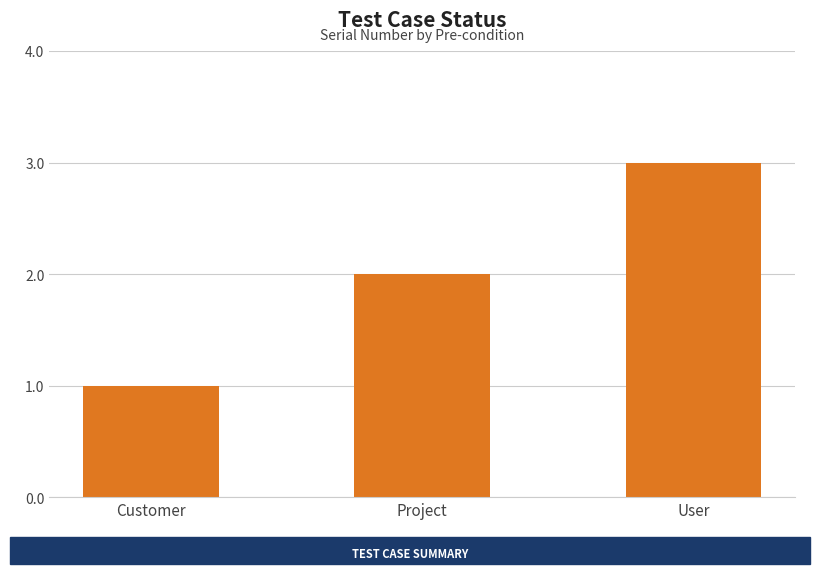

Which has a higher value, User or Customer?

User